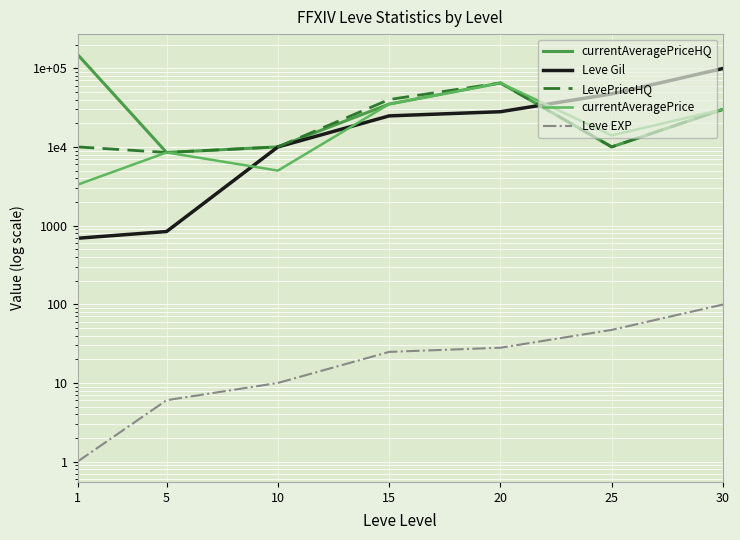

Reading left to right, extract all data points from this chart.

currentAveragePriceHQ: 149620.0	8500.0	10000.0	35013.5	65000.0	10000.0	30031.0
Leve Gil: 690.0	840.0	9990.0	24790.0	28010.0	47200.0	99220.0
LevePriceHQ: 10000.0	8500.0	10000.0	40000.0	65000.0	10000.0	30031.0
currentAveragePrice: 3307.0	8500.0	5000.0	35013.5	65000.0	14017.0	30031.0
Leve EXP: 1.0	6.0	10.0	24.8	28.0	47.2	99.2